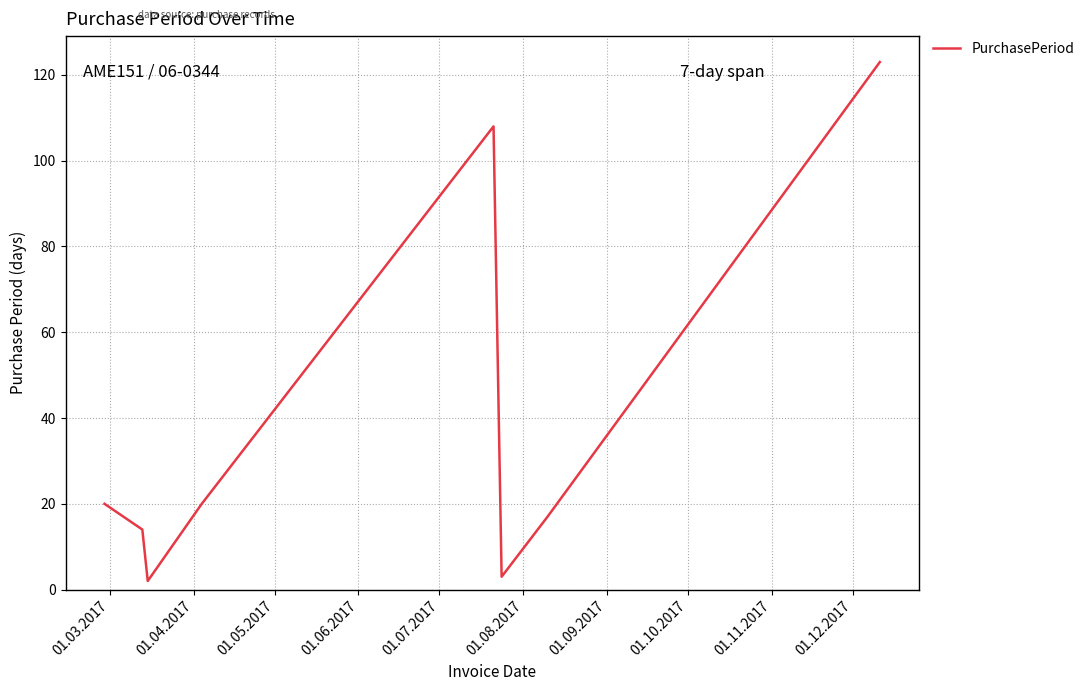

How many categories are shown in the chart?

8